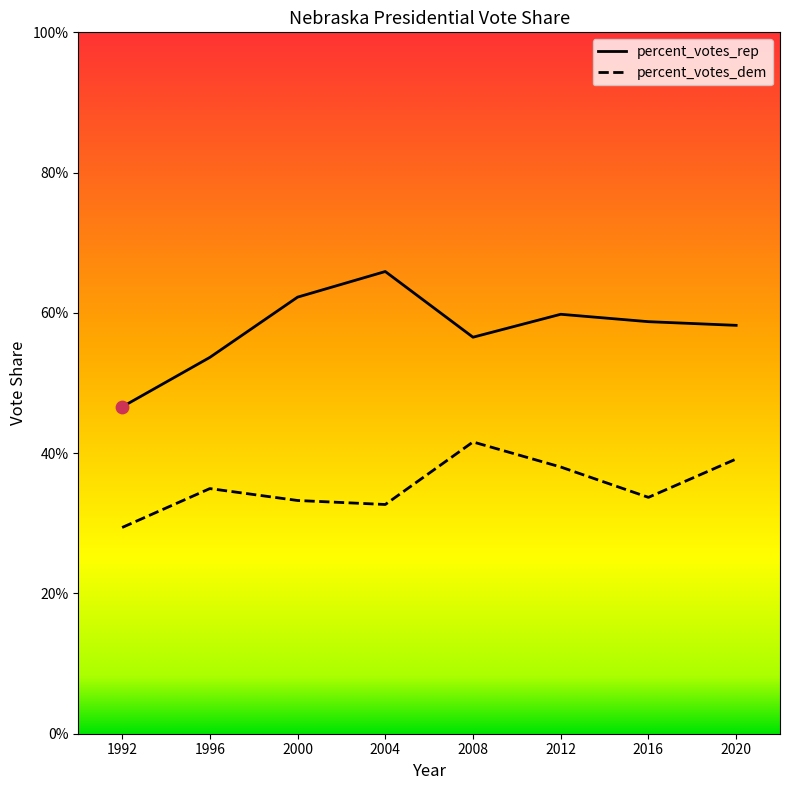

What is the total value across all series at 2020?

1.0